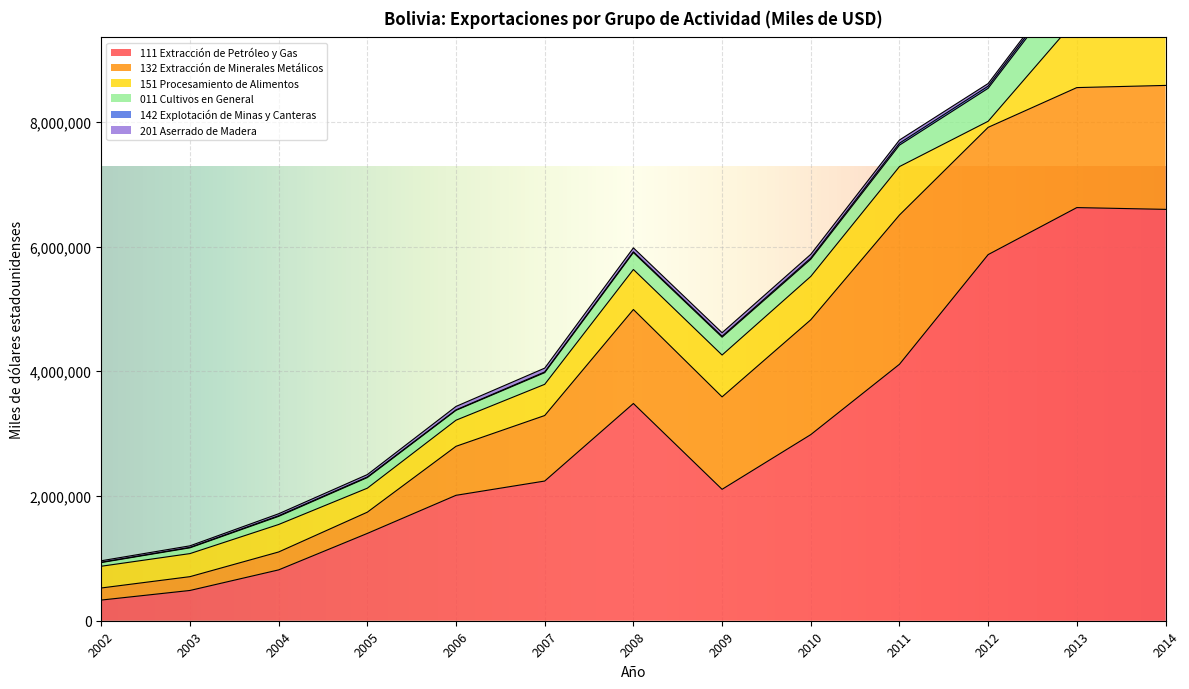

Rank the categories by 142 Explotación de Minas y Canteras value from highest to lowest.

2013, 2014, 2012, 2011, 2010, 2009, 2008, 2007, 2004, 2005, 2003, 2006, 2002